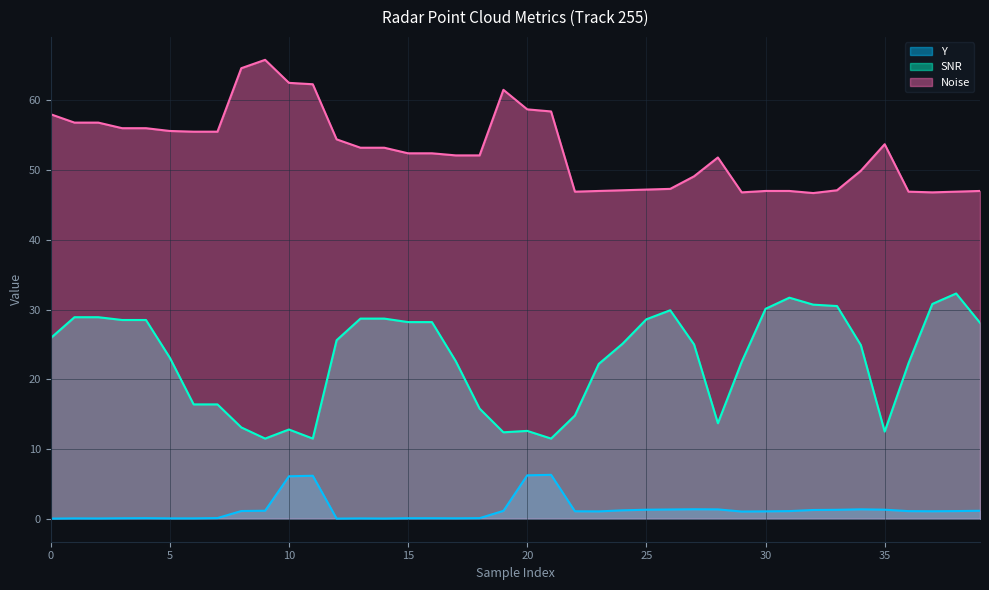

Is it true that Y equals 1.5 at 19?

False